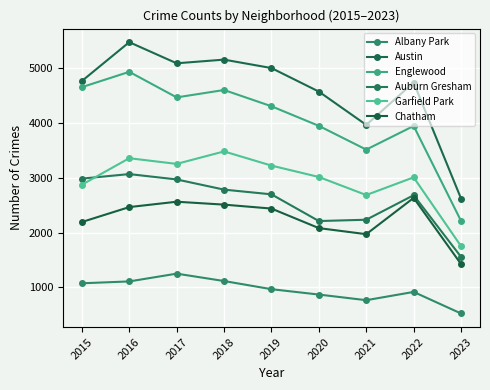

The Chatham series shows 2441 at 2019. True or false?

True